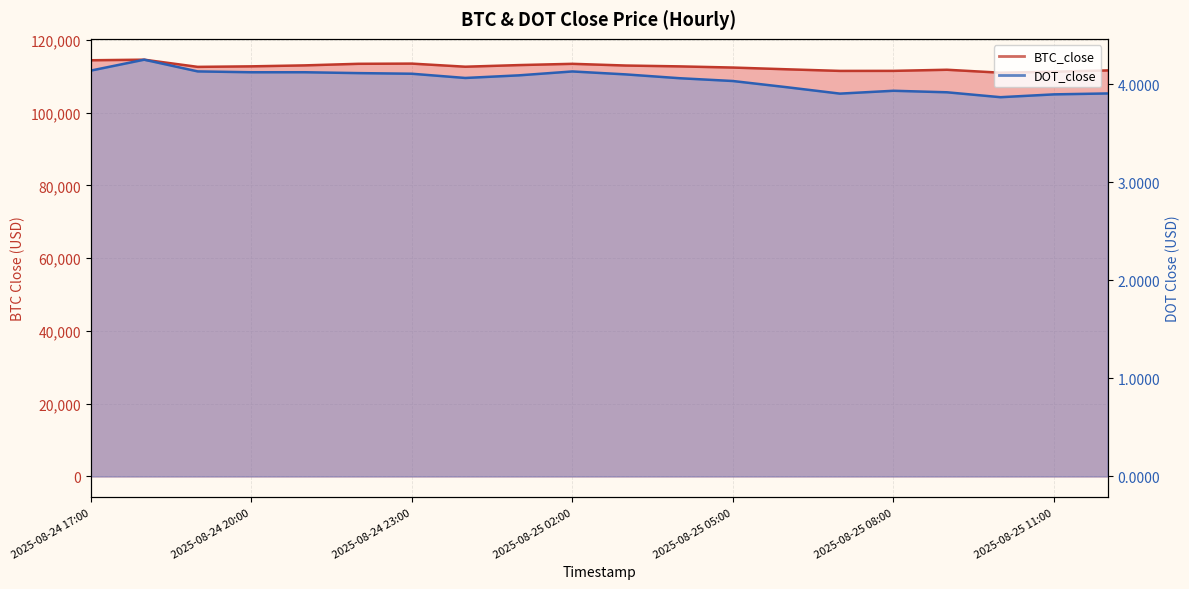

True or false: DOT_close and BTC_close cross at least once.

False